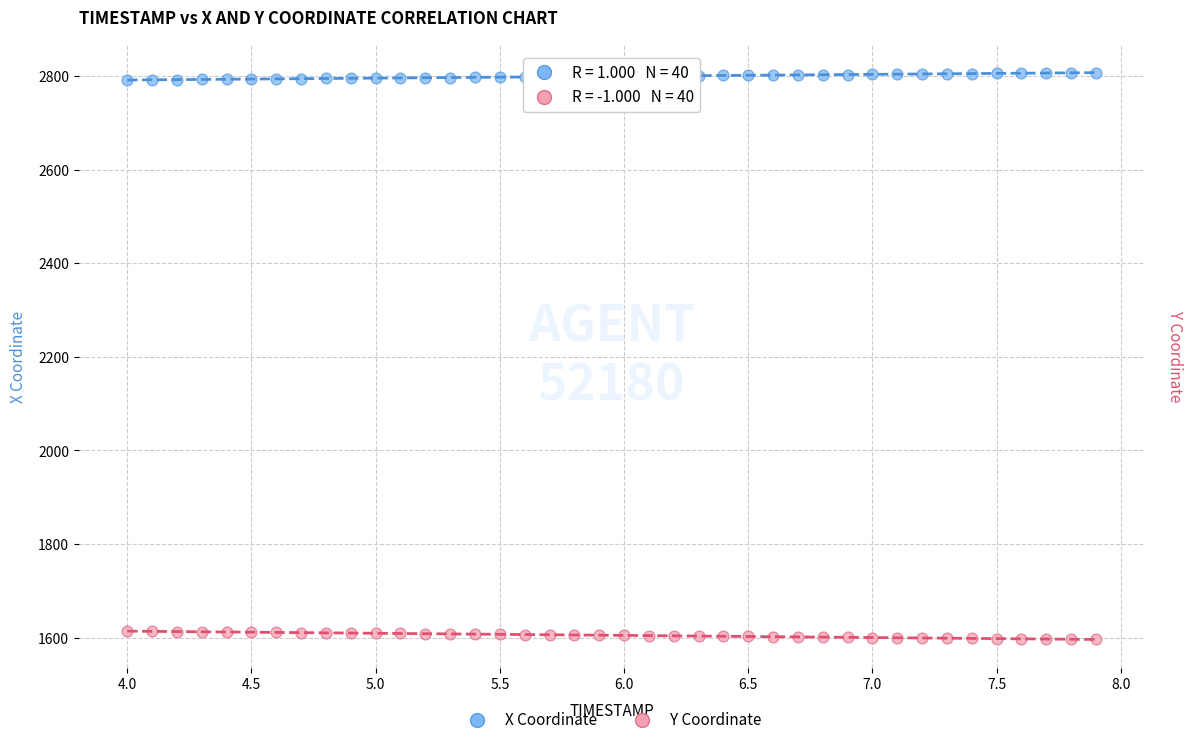

Which series reaches the minimum Y coordinate?

Y Coordinate